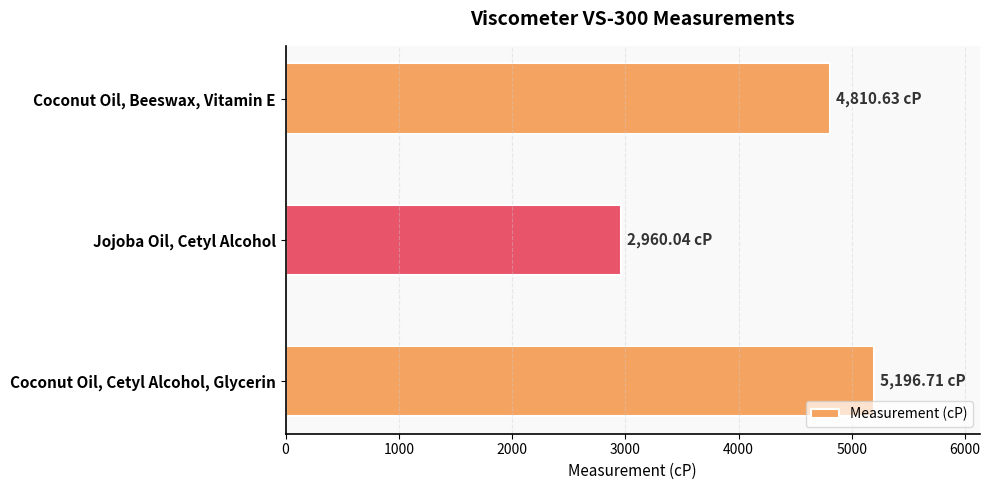

At which category does the chart reach its peak across all series?

Coconut Oil, Cetyl Alcohol, Glycerin